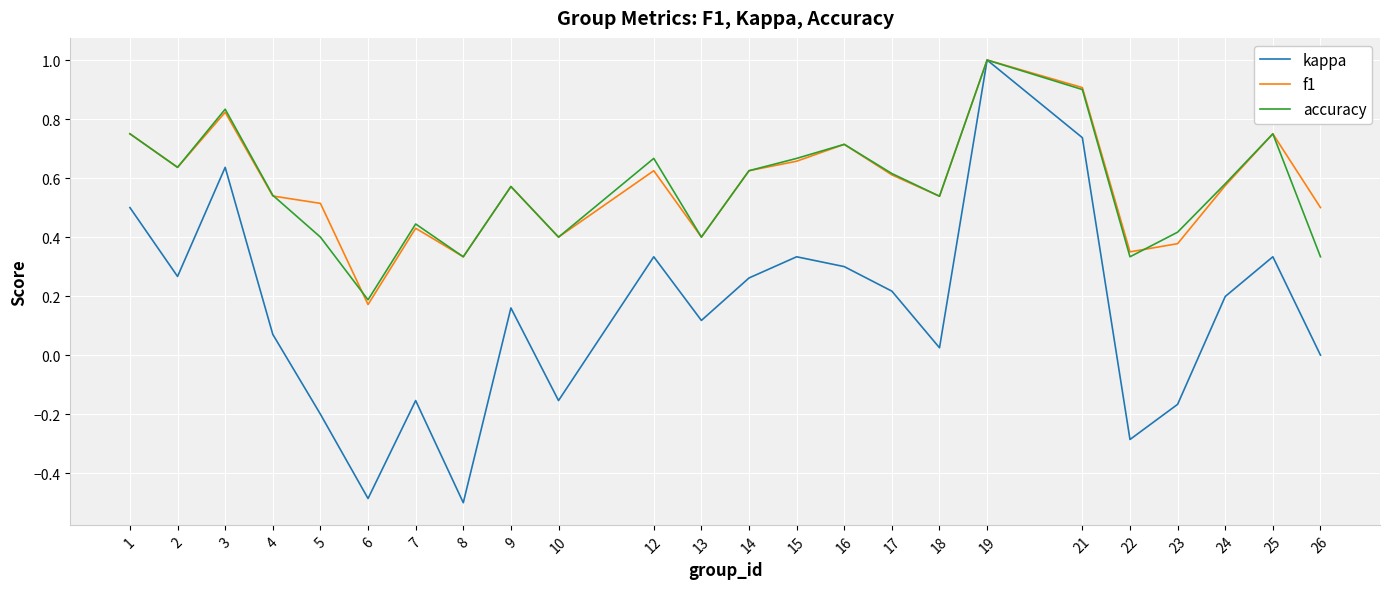

At which category is the sum across all series the highest?

19